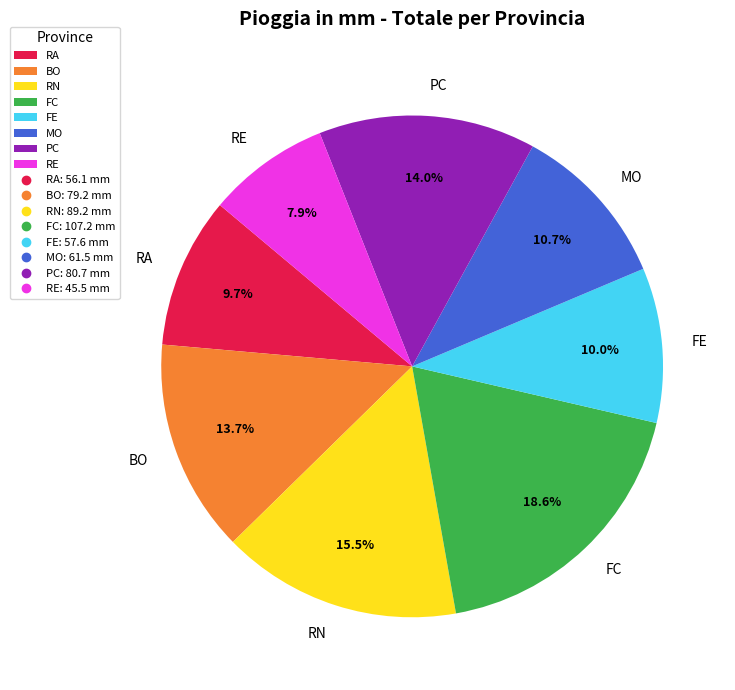

What is the largest slice in the pie chart?

FC